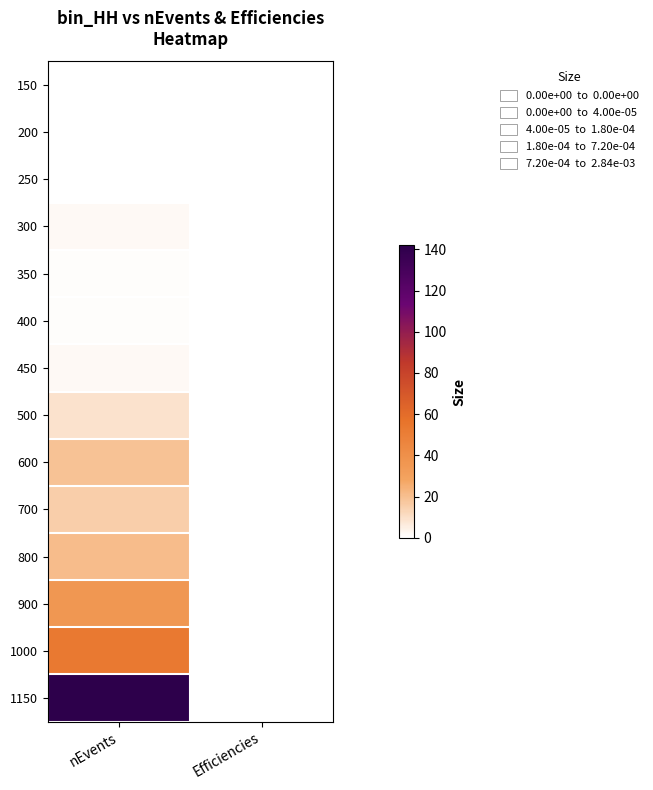

Reading left to right, extract all data points from this chart.

150: nEvents=0.0	Efficiencies=0.0
200: nEvents=0.0	Efficiencies=0.0
250: nEvents=0.0	Efficiencies=0.0
300: nEvents=2.0	Efficiencies=0.0
350: nEvents=1.0	Efficiencies=0.0
400: nEvents=1.0	Efficiencies=0.0
450: nEvents=2.0	Efficiencies=0.0
500: nEvents=9.0	Efficiencies=0.0
600: nEvents=19.0	Efficiencies=0.0
700: nEvents=15.0	Efficiencies=0.0
800: nEvents=21.0	Efficiencies=0.0
900: nEvents=36.0	Efficiencies=0.0
1000: nEvents=53.0	Efficiencies=0.0
1150: nEvents=142.0	Efficiencies=0.0